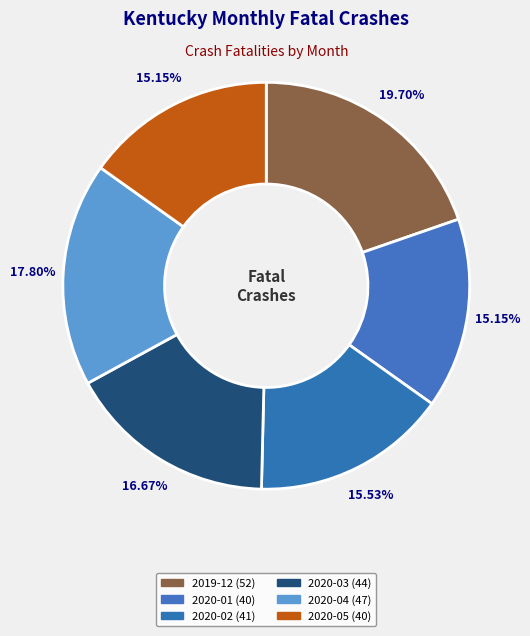

How many slices are in this pie chart?

6